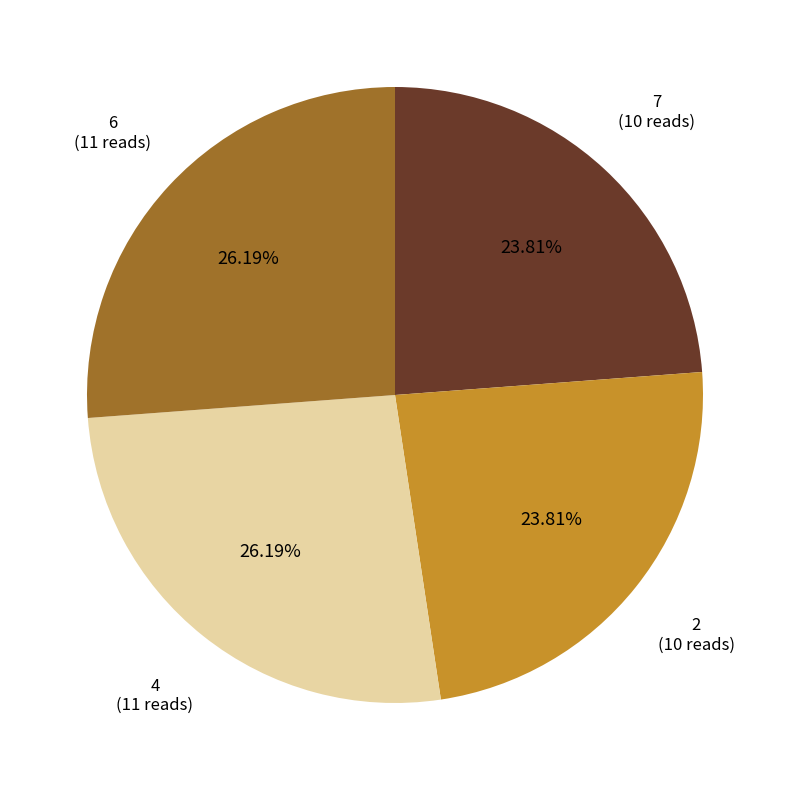

Is there a majority slice in this chart?

No